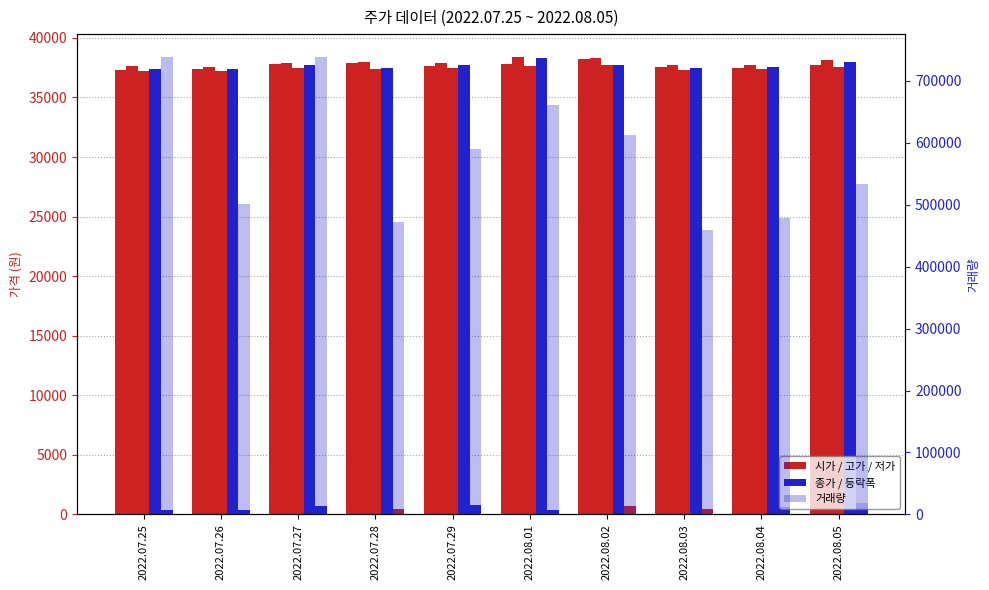

Does the chart contain any negative values?

No